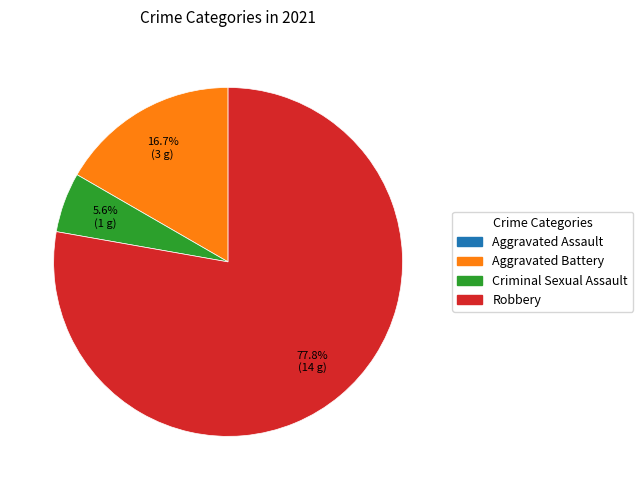

What is the majority slice?

Robbery